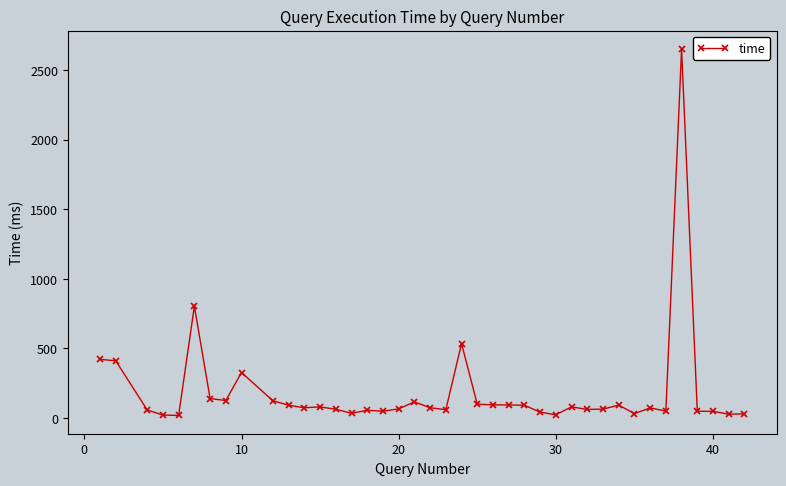

What is the difference between the maximum and minimum values?

2633